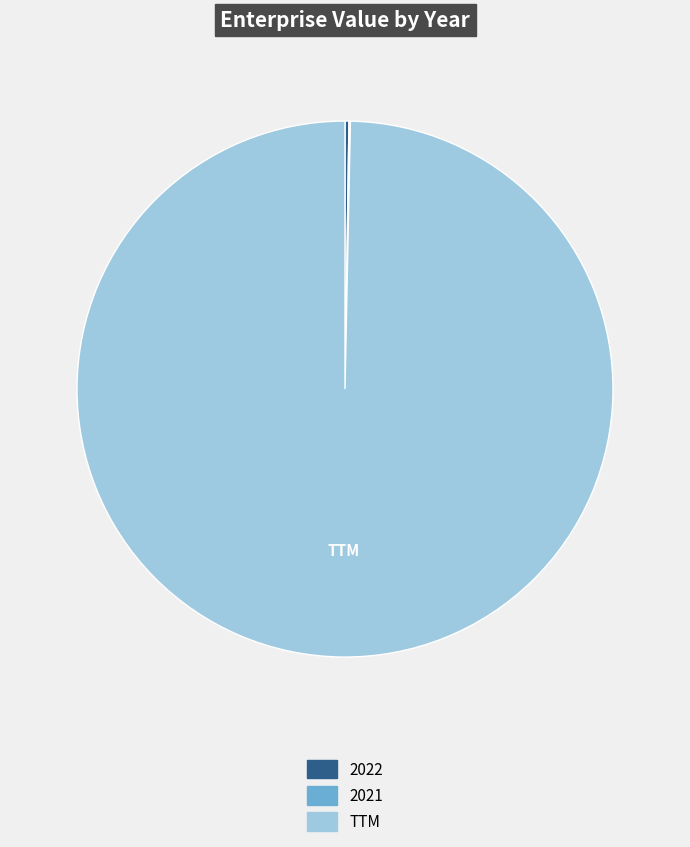

True or false: TTM accounts for 100% of the total.

True